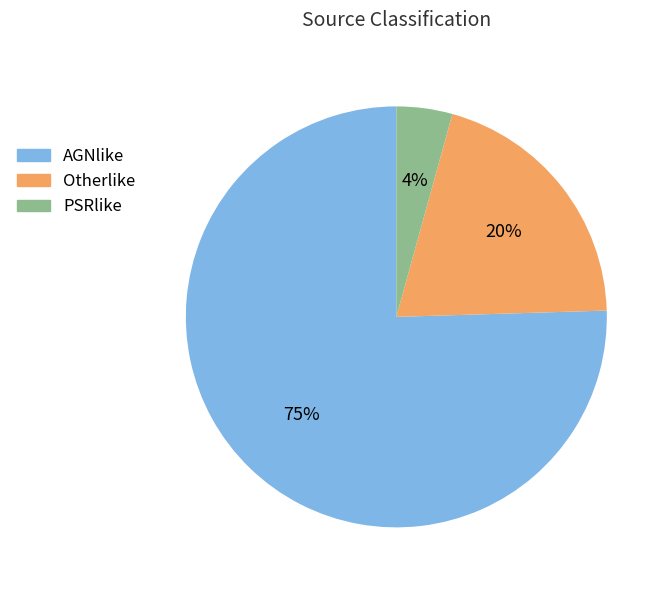

How many segments does this pie chart have?

3